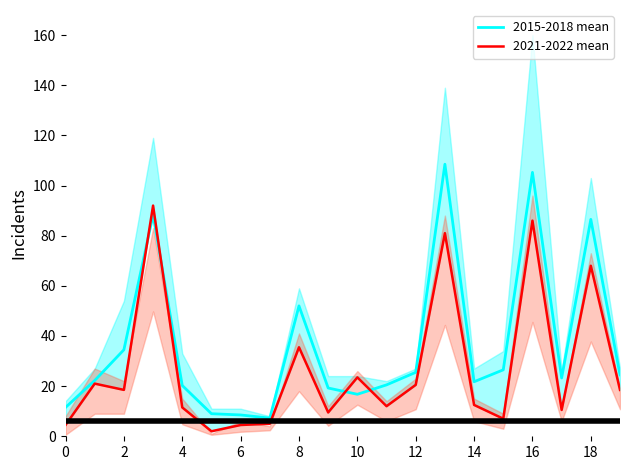

What is the difference between the second highest and minimum values in the 2021-2022 mean series?

84.0